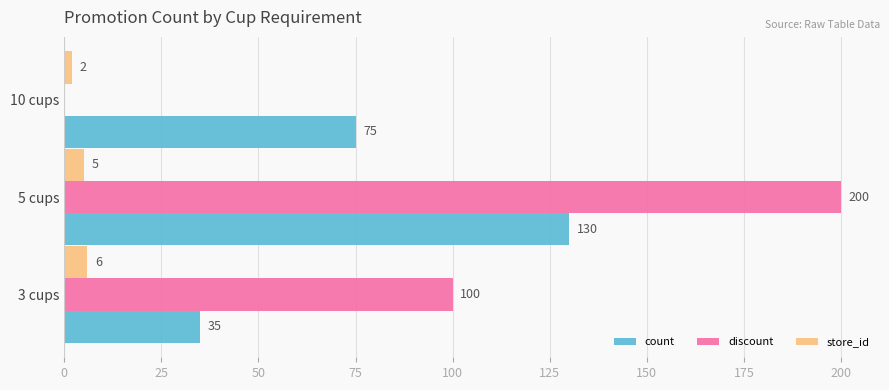

What value does the count series have at 10 cups, to the nearest 10?

80